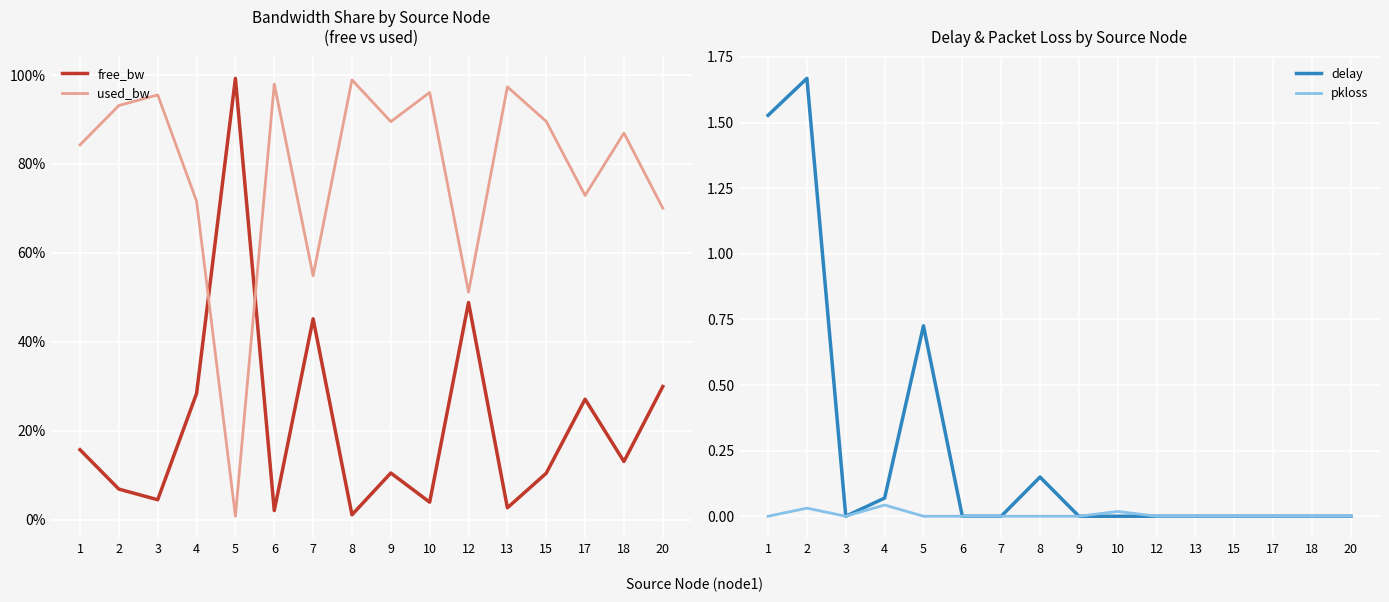

How many interior local peaks does the used_bw series have?

6